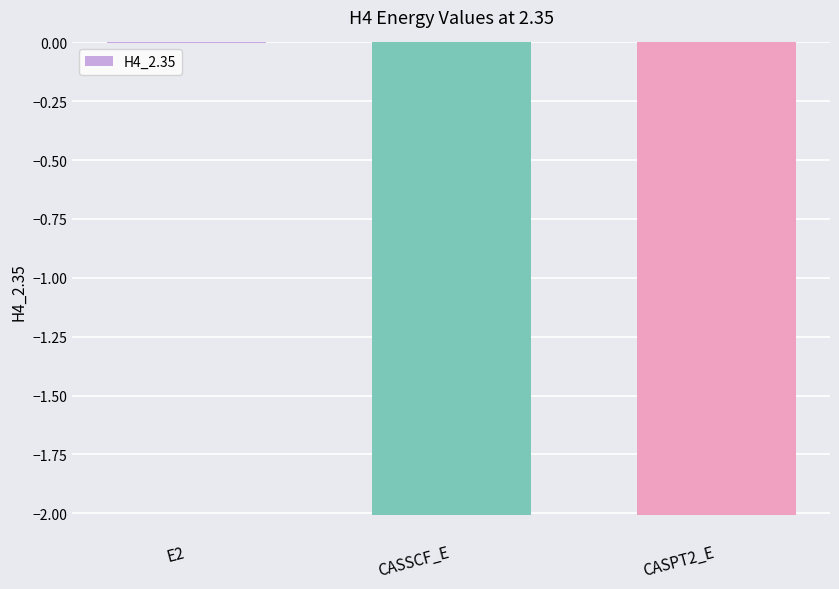

Which label corresponds to the largest value in the chart?

E2